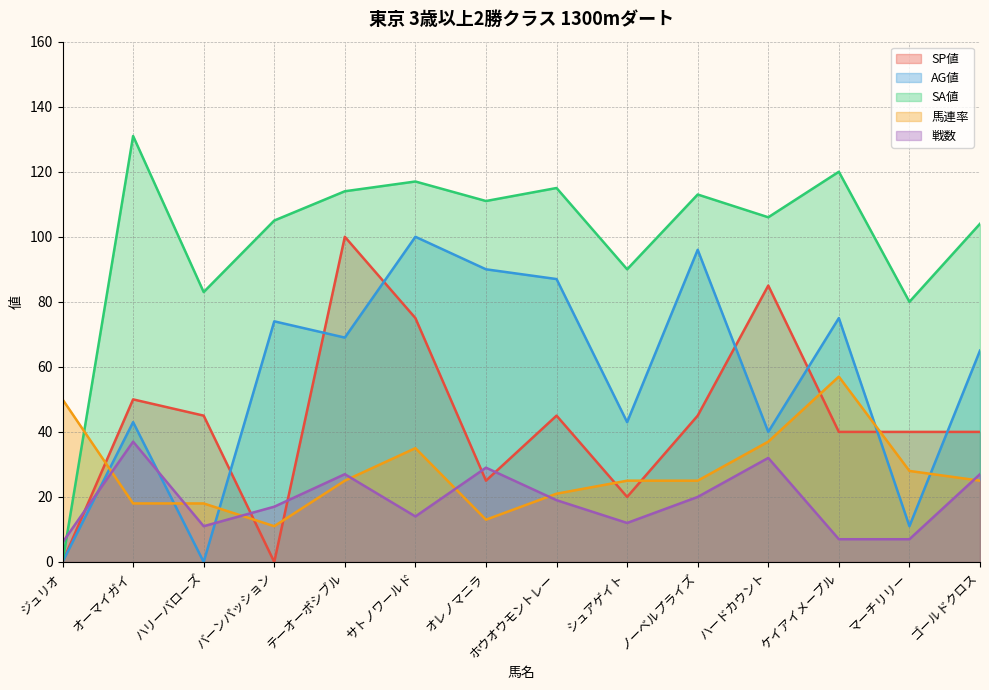

True or false: SP値 and 馬連率 intersect in this chart.

True